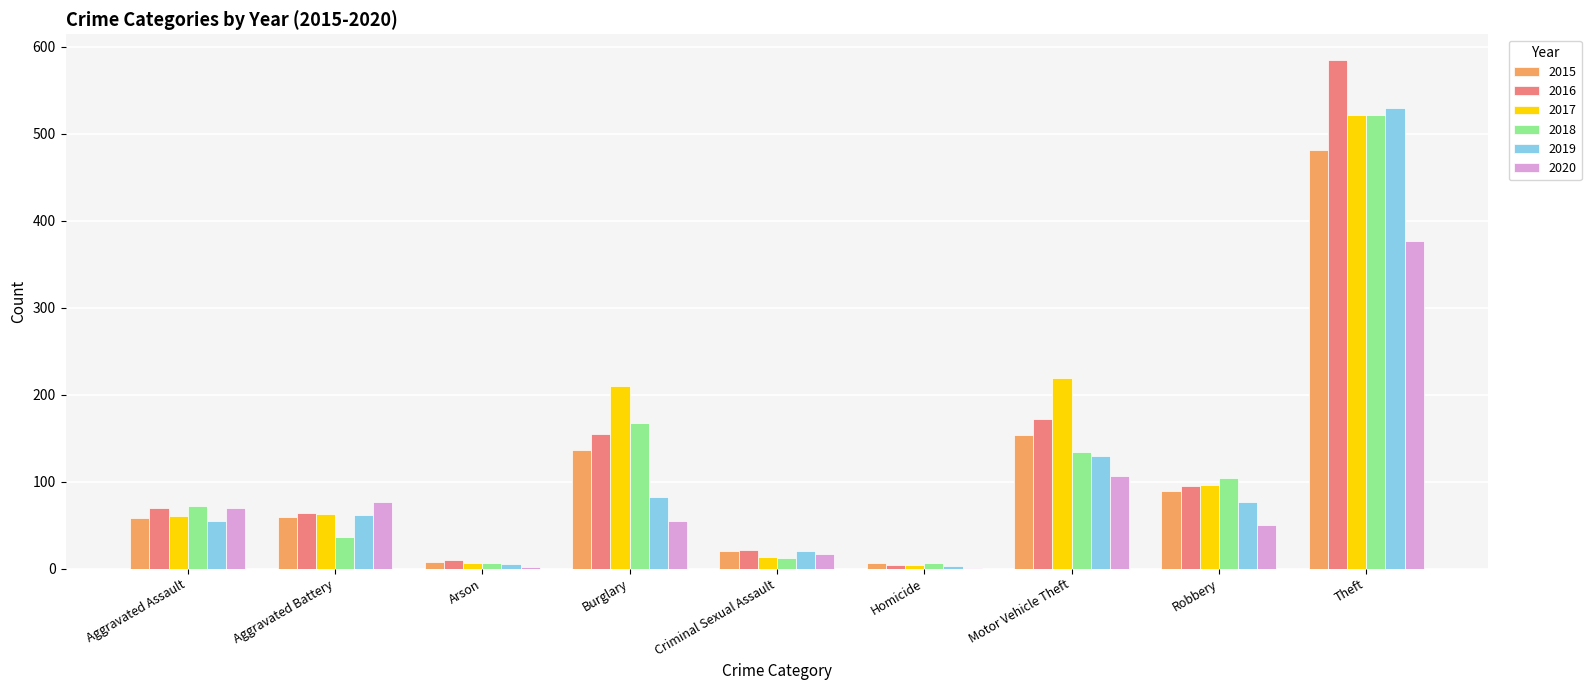

Between Motor Vehicle Theft and Theft, which series saw the biggest shift?

2016